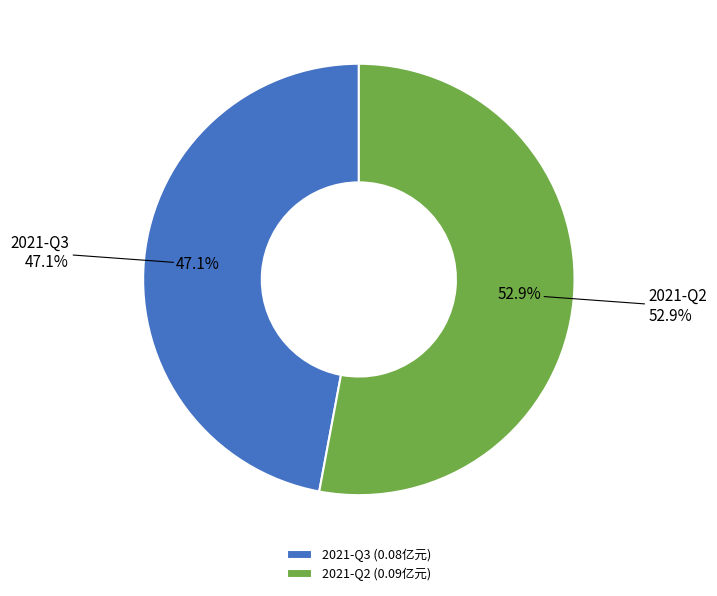

What is the smallest slice in the pie chart?

2021-Q3